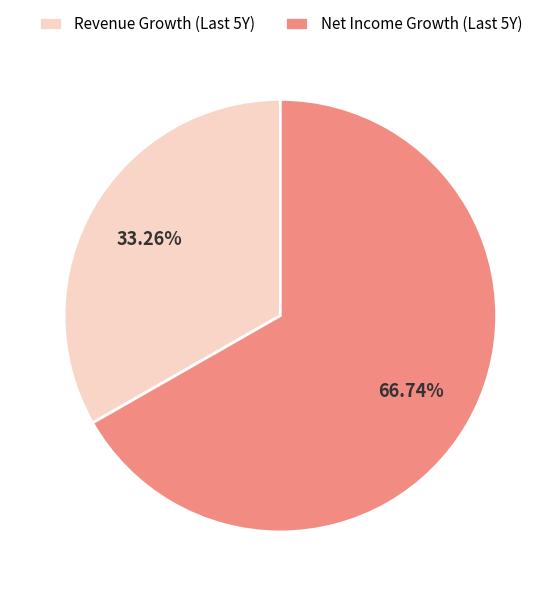

Which slice is the smallest?

Revenue Growth (Last 5Y)